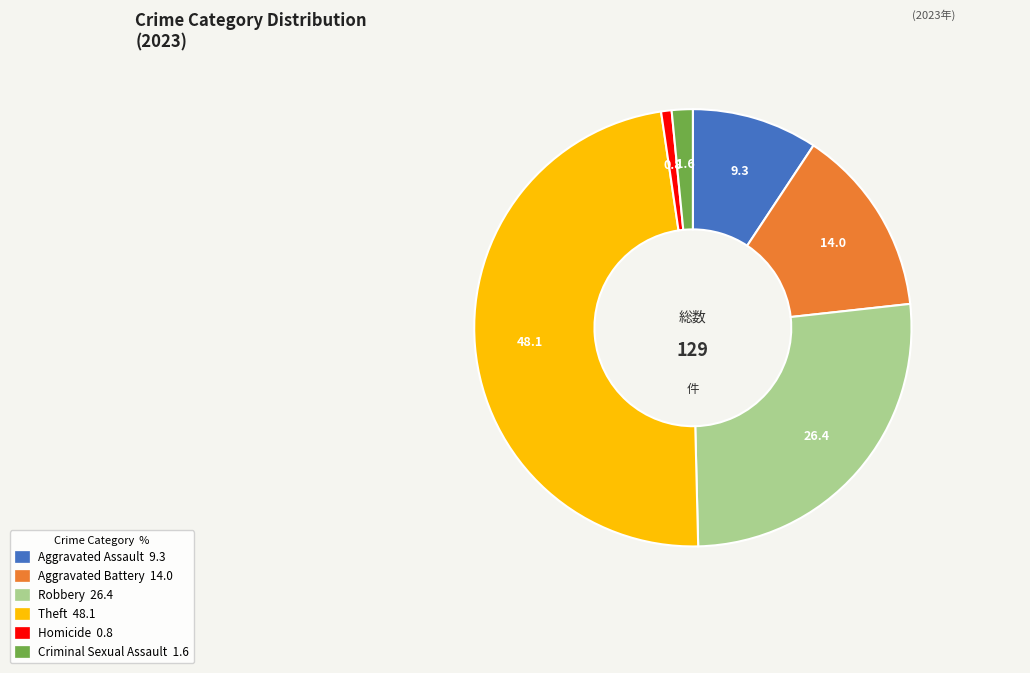

Combined, do Aggravated Assault and Aggravated Battery account for over 50%?

No